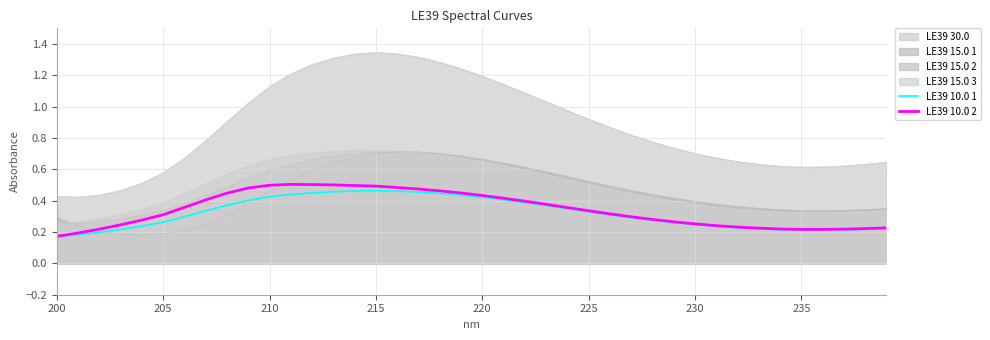

Reading left to right, extract all data points from this chart.

LE39 curva 10.0 1: 0.2	0.2	0.2	0.2	0.2	0.3	0.3	0.3	0.4	0.4	0.4	0.4	0.4	0.5	0.5	0.5	0.5	0.5	0.4	0.4	0.4	0.4	0.4	0.4	0.3	0.3	0.3	0.3	0.3	0.3	0.2	0.2	0.2	0.2	0.2	0.2	0.2	0.2	0.2	0.2
LE39 curva 10.0 2: 0.2	0.2	0.2	0.2	0.3	0.3	0.4	0.4	0.4	0.5	0.5	0.5	0.5	0.5	0.5	0.5	0.5	0.5	0.5	0.4	0.4	0.4	0.4	0.4	0.4	0.3	0.3	0.3	0.3	0.3	0.3	0.2	0.2	0.2	0.2	0.2	0.2	0.2	0.2	0.2